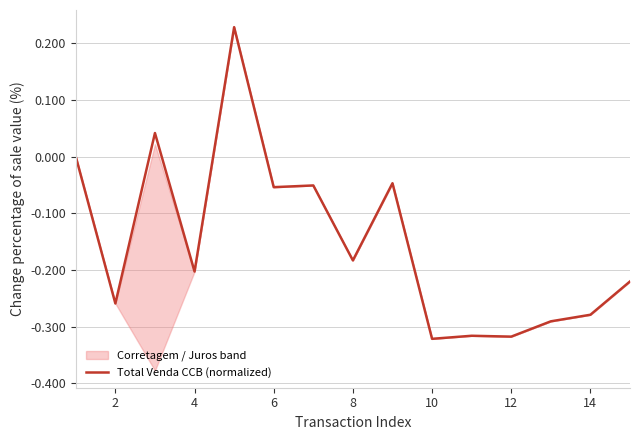

Is it true that the value at 9 is -0.2?

False